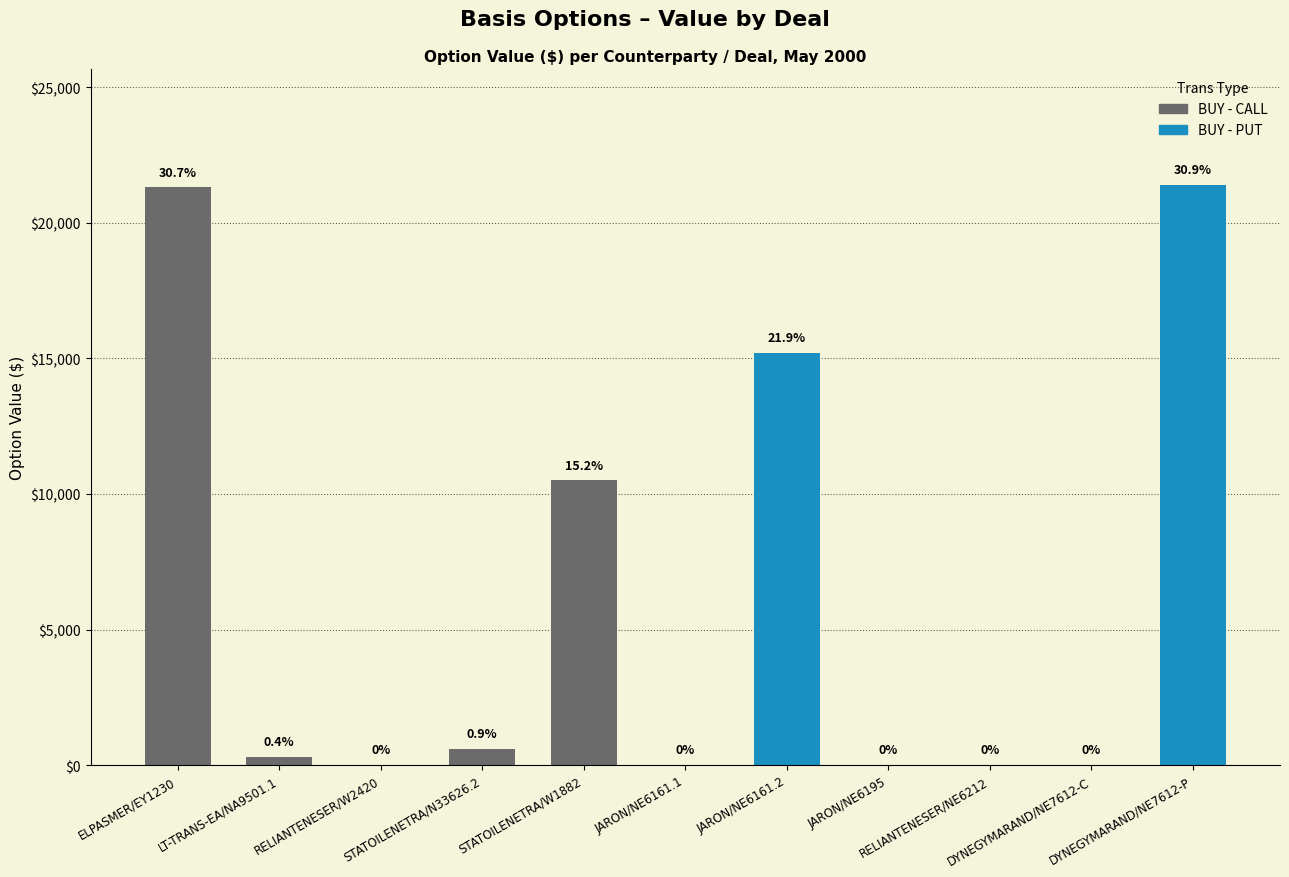

Are the bars grouped side by side (vs. stacked)?

Yes